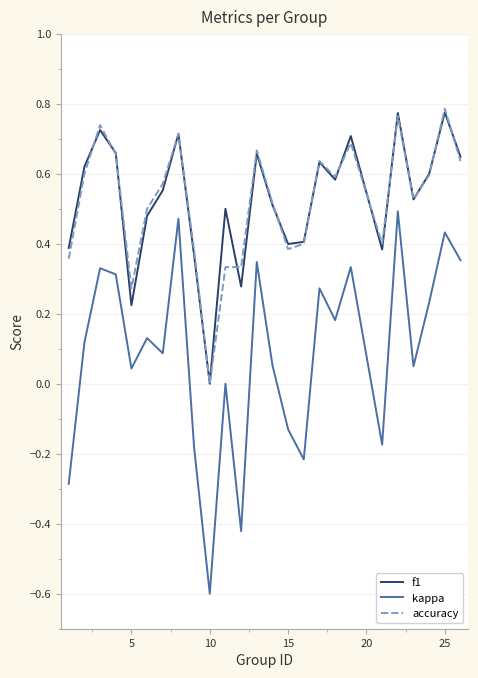

What is the smallest value displayed?

-0.6